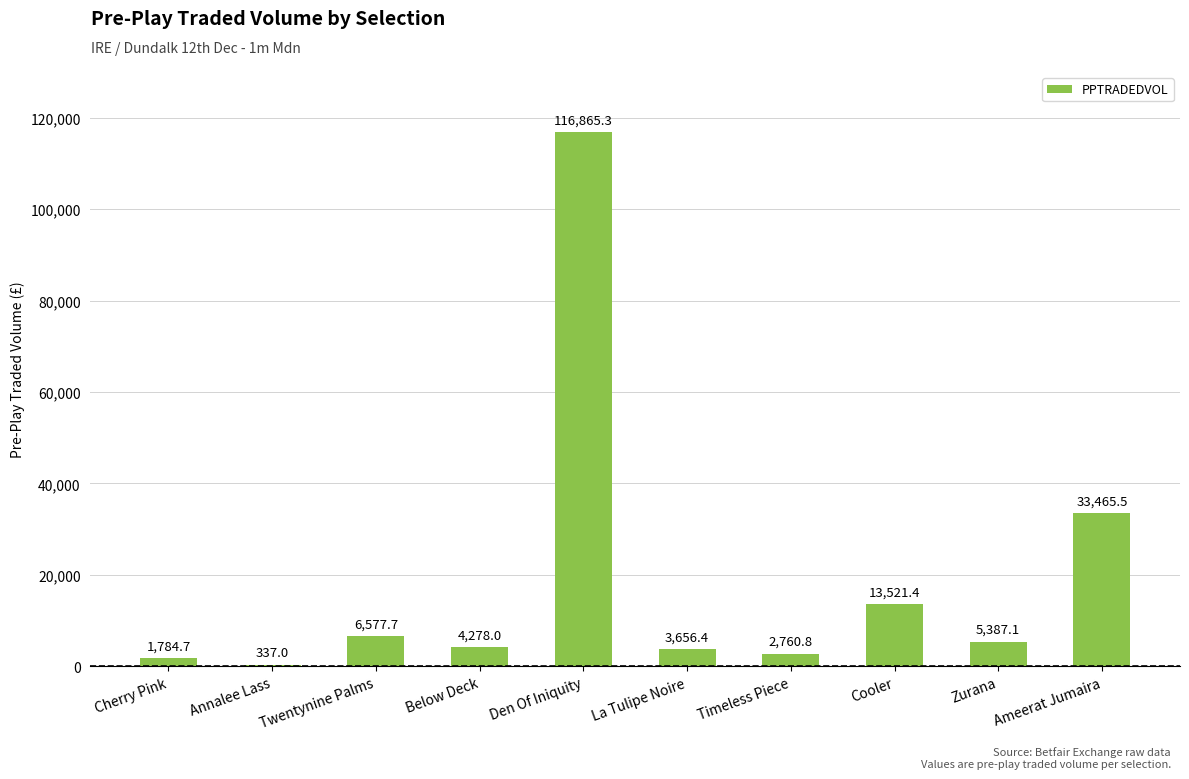

Reading right to left, extract all data points from this chart.

33465.5	5387.1	13521.4	2760.8	3656.4	116865.3	4278.0	6577.7	337.0	1784.7